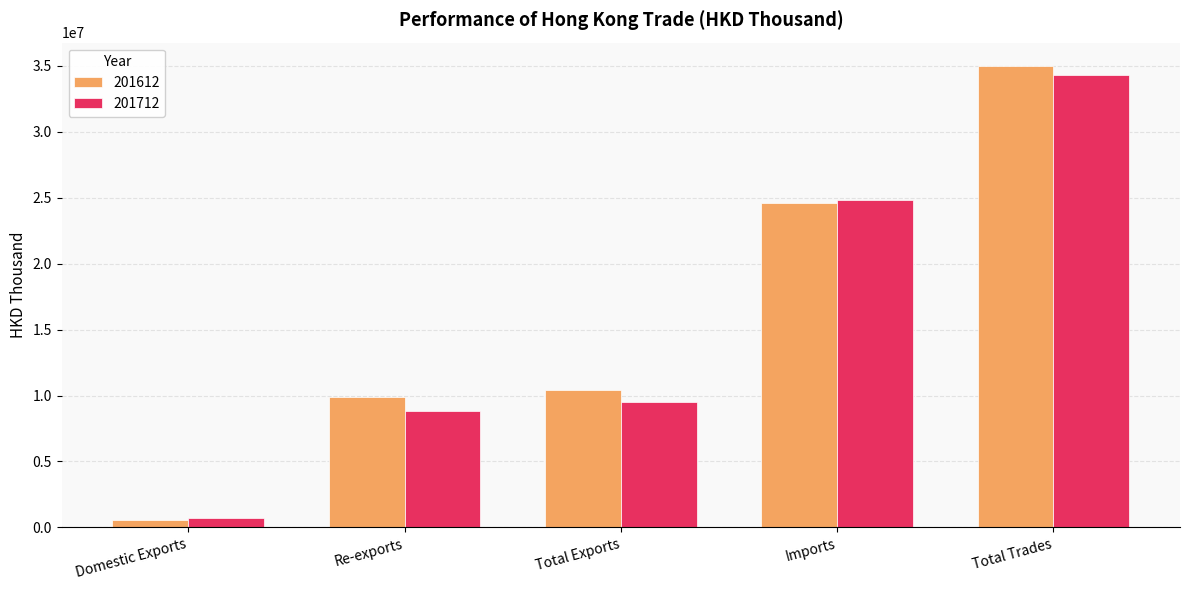

What is the sum of the 201612 values at Domestic Exports and Total Exports?

11018547.2